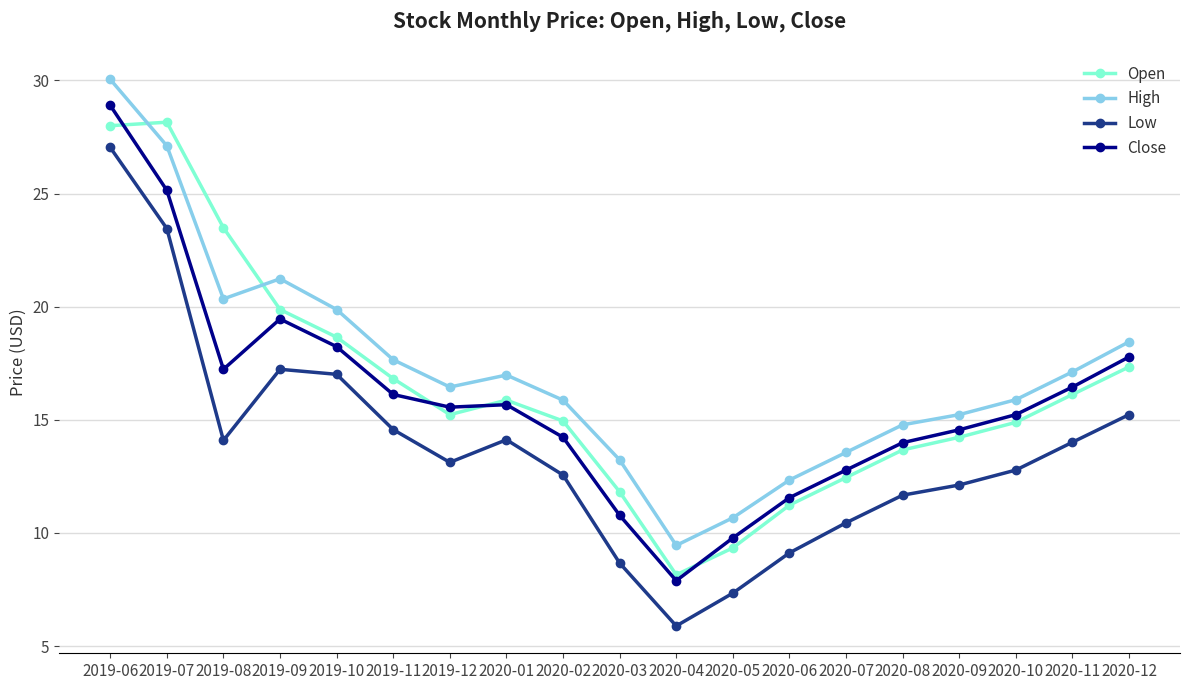

What is the difference between the highest and lowest values at 2020-10?

3.1